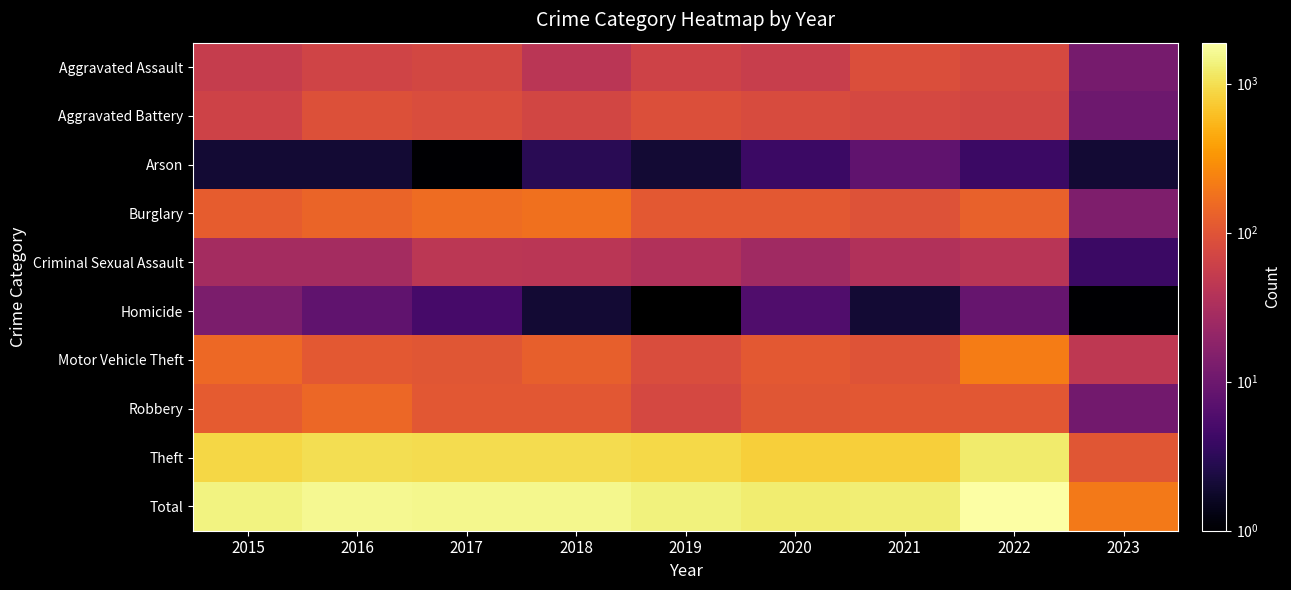

Reading left to right, transcribe all the data shown in this chart.

Aggravated Assault: 2015=54	2016=66	2017=72	2018=43	2019=65	2020=56	2021=86	2022=77	2023=12
Aggravated Battery: 2015=64	2016=93	2017=83	2018=70	2019=88	2020=82	2021=75	2022=71	2023=10
Arson: 2015=2	2016=2	2017=1	2018=3	2019=2	2020=4	2021=8	2022=4	2023=2
Burglary: 2015=121	2016=139	2017=162	2018=176	2019=110	2020=110	2021=95	2022=131	2023=14
Criminal Sexual Assault: 2015=28	2016=28	2017=44	2018=43	2019=36	2020=26	2021=36	2022=42	2023=4
Homicide: 2015=13	2016=8	2017=5	2018=2	2019=0	2020=6	2021=2	2022=9	2023=1
Motor Vehicle Theft: 2015=152	2016=110	2017=104	2018=127	2019=84	2020=109	2021=96	2022=216	2023=47
Robbery: 2015=117	2016=145	2017=105	2018=107	2019=75	2020=102	2021=105	2022=107	2023=11
Theft: 2015=874	2016=999	2017=979	2018=977	2019=914	2020=783	2021=791	2022=1222	2023=104
Total: 2015=1425	2016=1590	2017=1555	2018=1548	2019=1374	2020=1278	2021=1294	2022=1879	2023=205